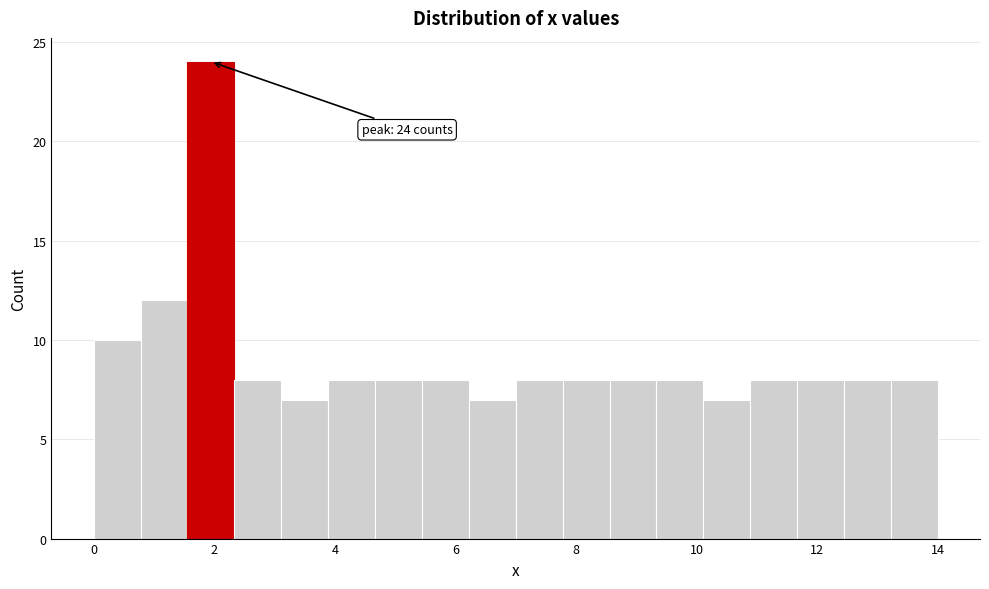

Around what value on the x-axis is the tallest bar? Give the approximate position of its centre, as read against the axis.

2.0